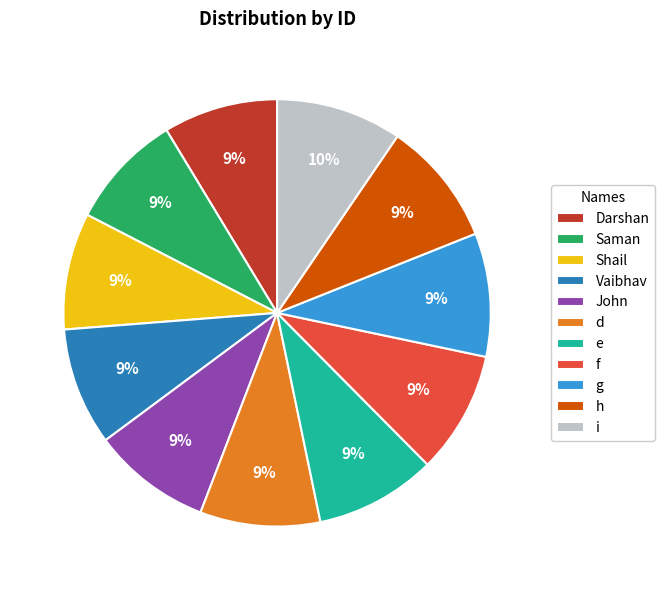

Does Saman represent more than half of the total?

No